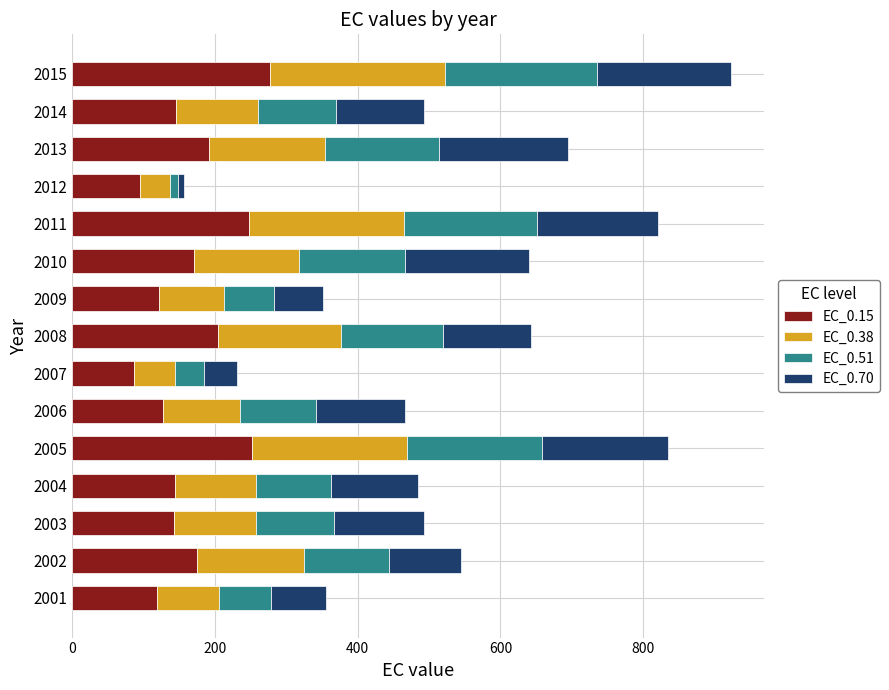

Count the number of data series in this chart.

4